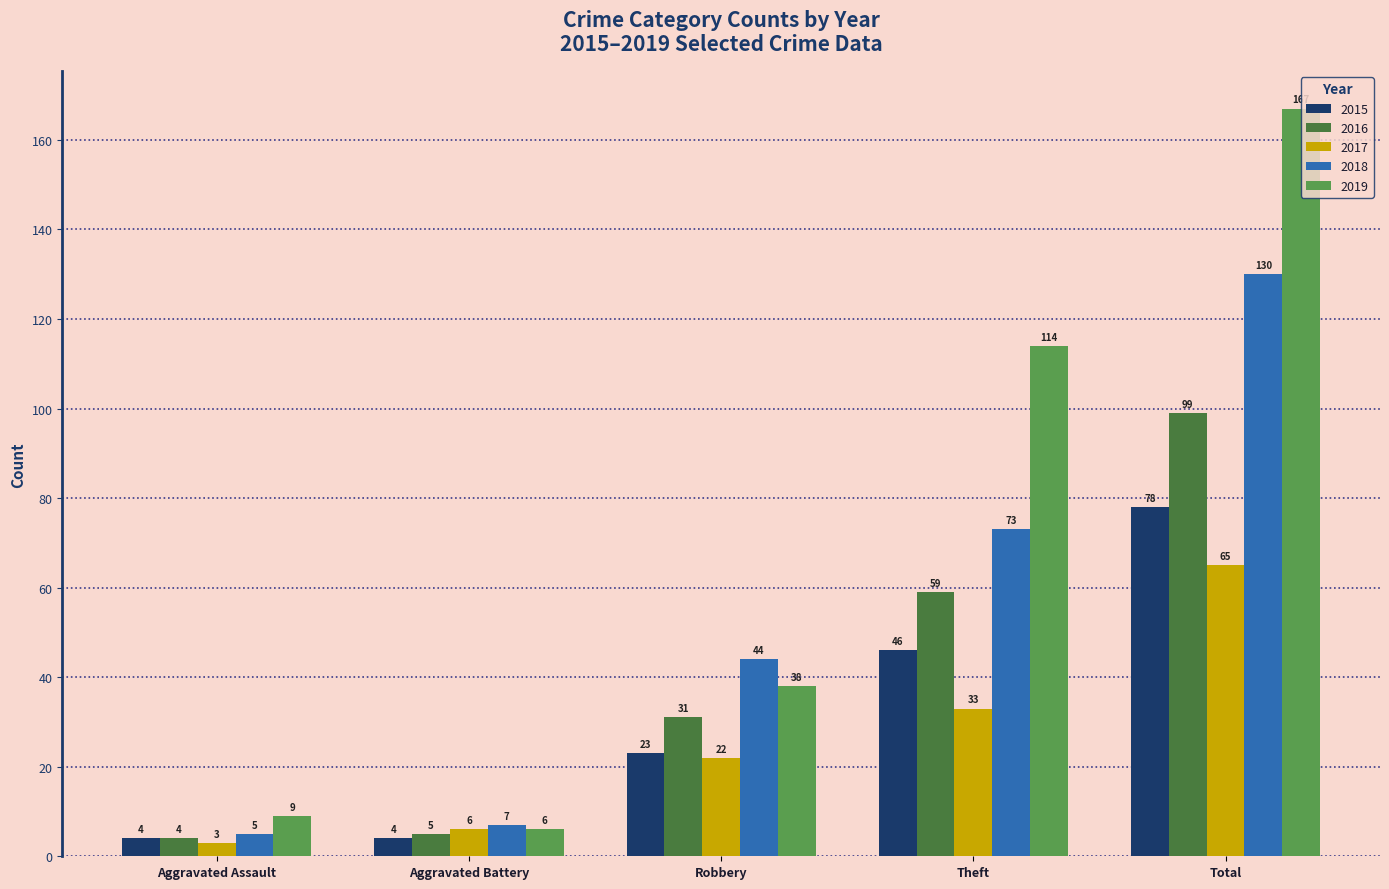

Are the bars horizontal?

No